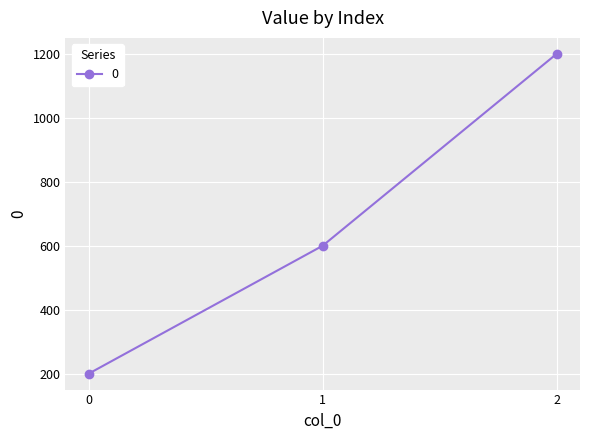

Rank the categories by value from lowest to highest.

0, 1, 2